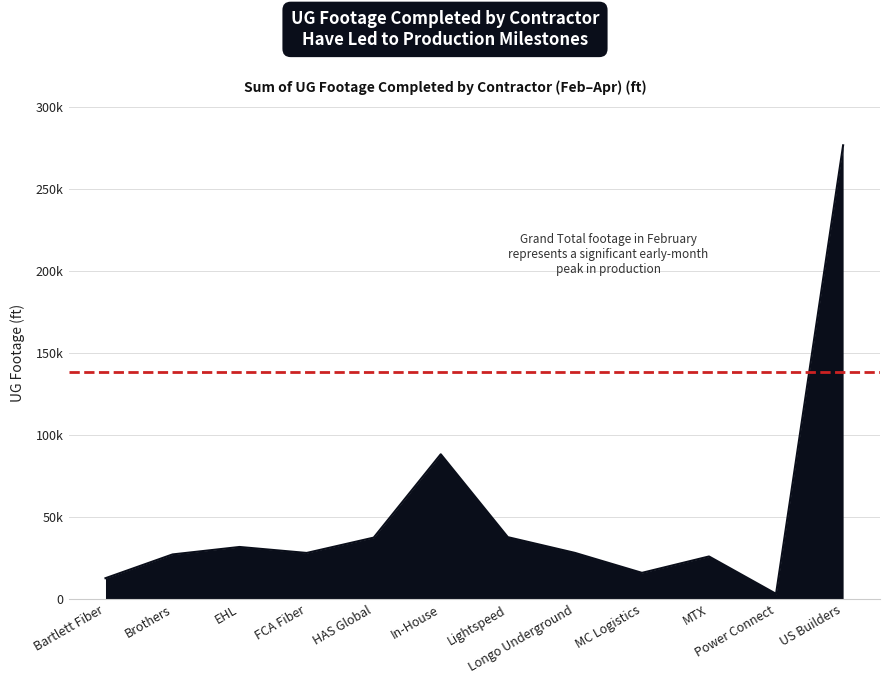

What is the label of the 9th point from the left?

MC Logistics